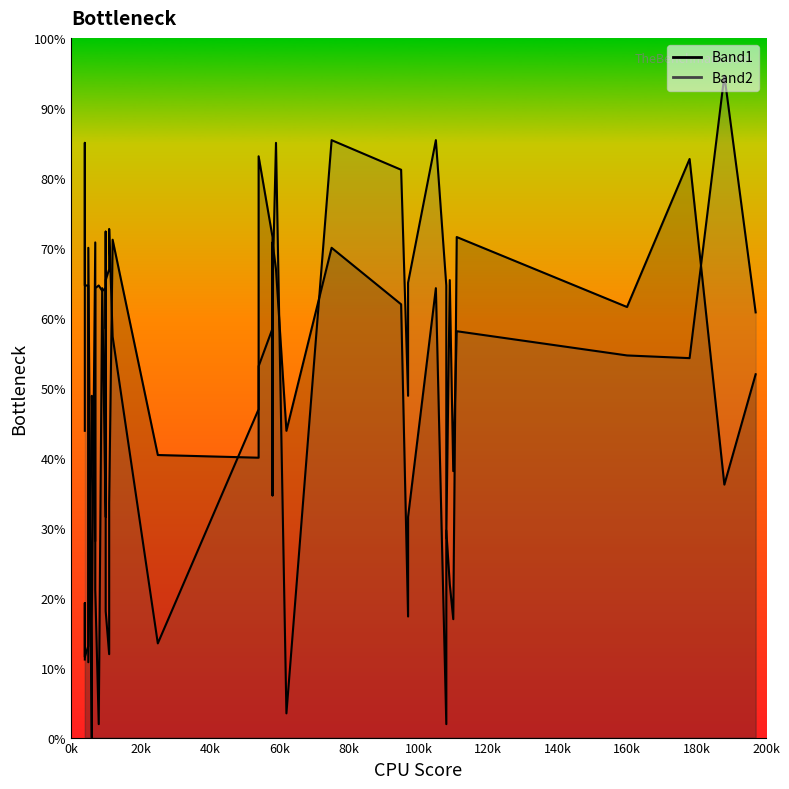

List the series in order of their peak value, lowest first.

Band1, Band2